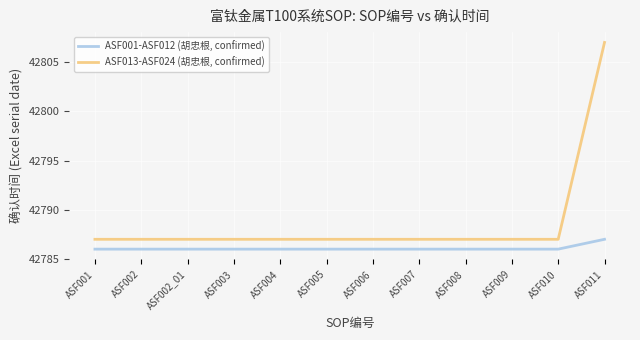

What is the difference between the maximum and minimum values in the ASF013-ASF024 (胡忠根, confirmed) series?

20